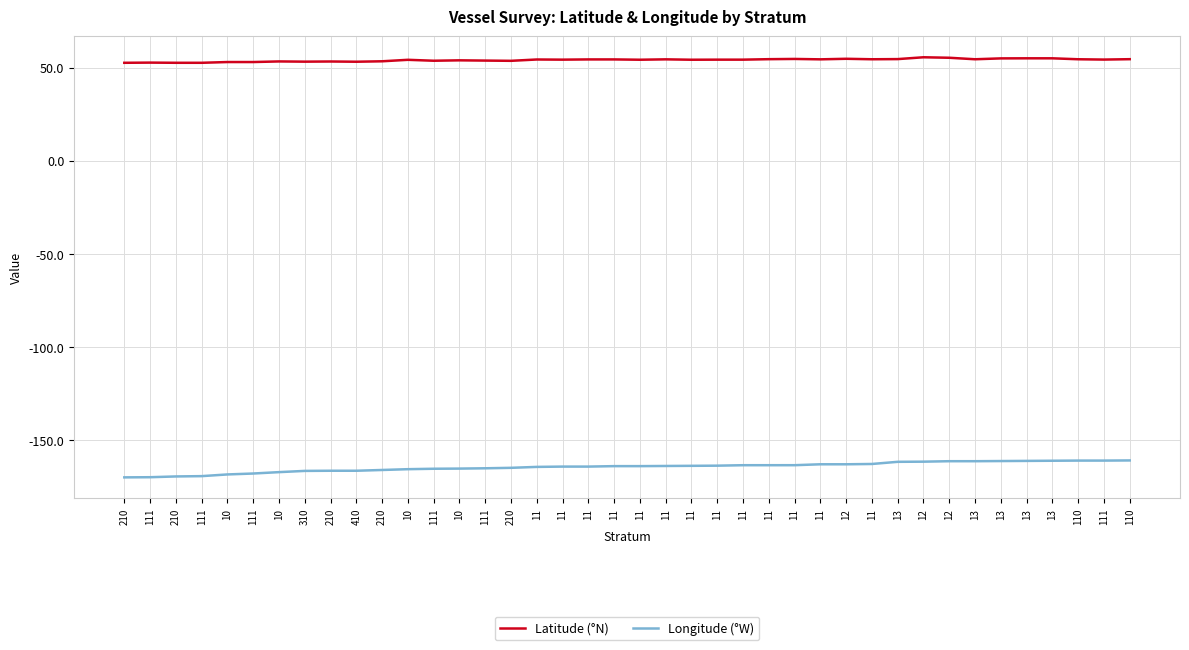

At which category is the sum across all series the highest?

12